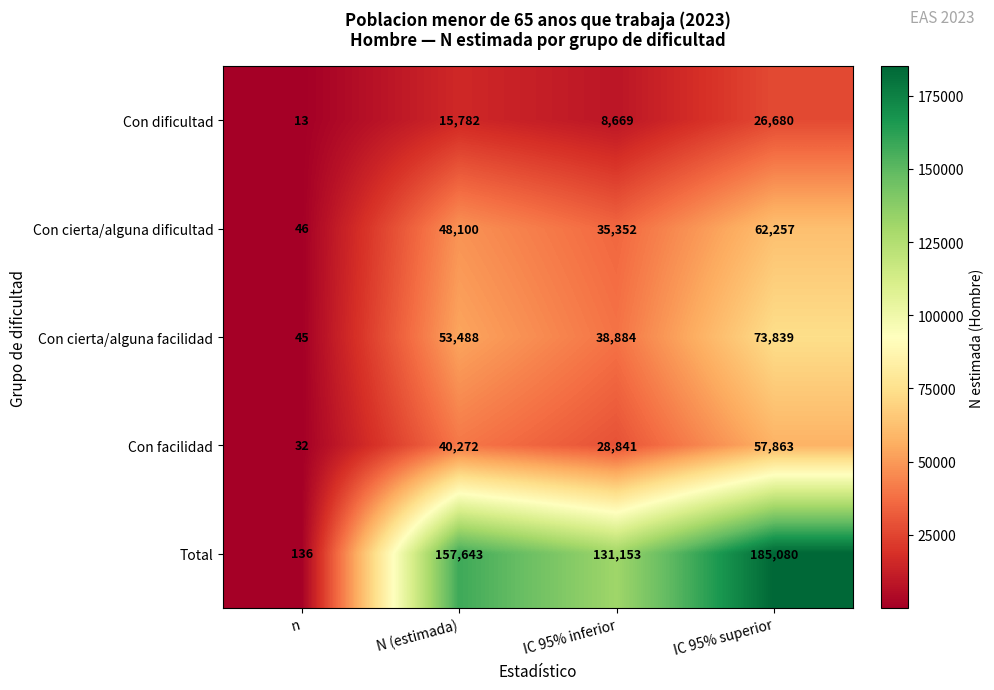

Reading left to right, list all the values displayed in this chart.

Con dificultad: 13	15782	8669	26680
Con cierta/alguna dificultad: 46	48100	35352	62257
Con cierta/alguna facilidad: 45	53488	38884	73839
Con facilidad: 32	40272	28841	57863
Total: 136	157643	131153	185080